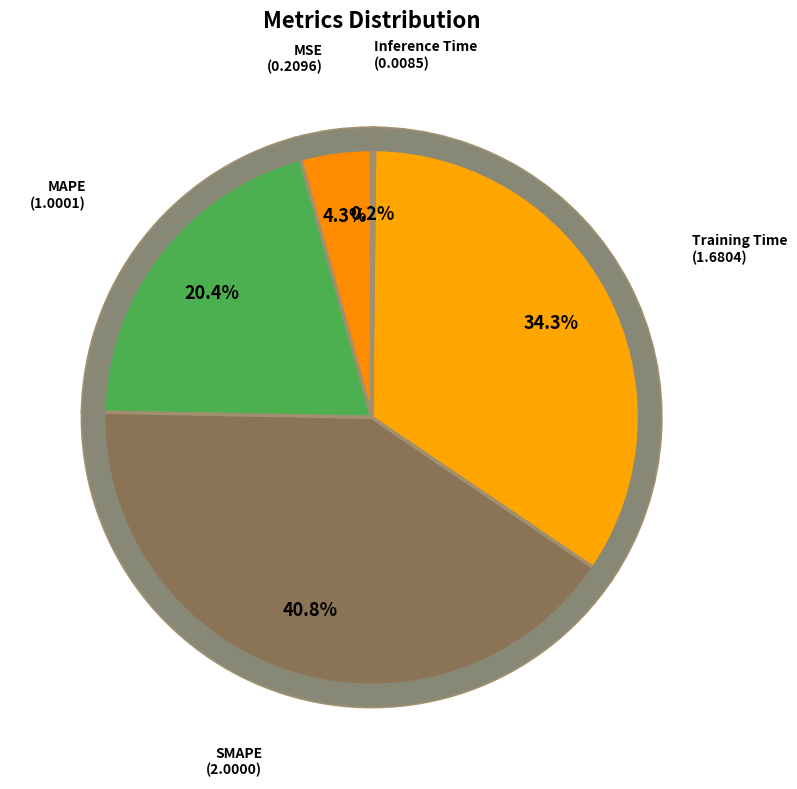

To the nearest percent, what is the difference between the MAPE and SMAPE slice percentages?

20%